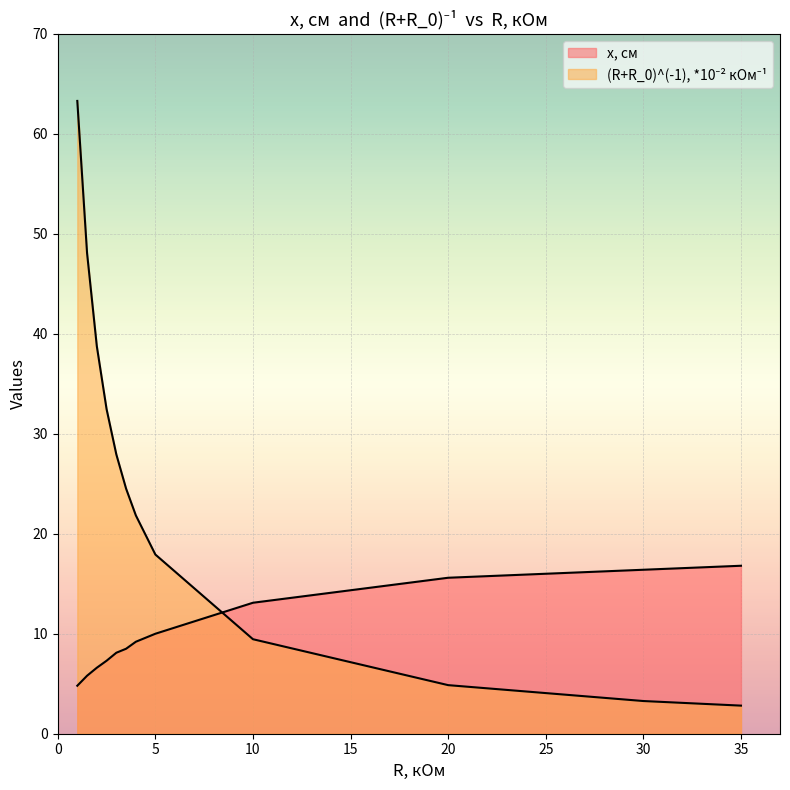

How many lines are shown in the chart?

2